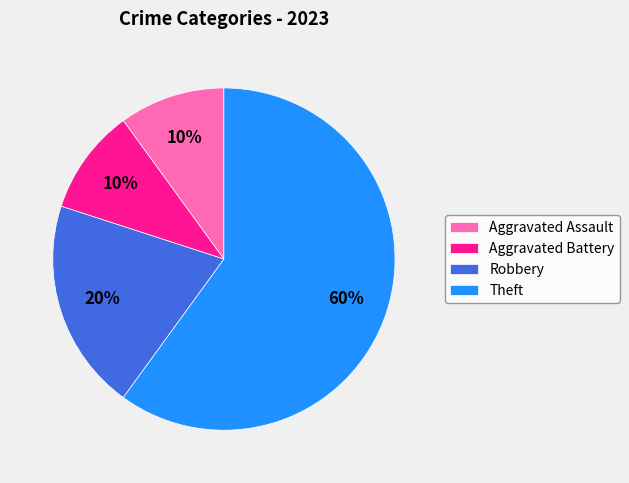

Is the sum of Aggravated Battery and Aggravated Assault greater than half?

No